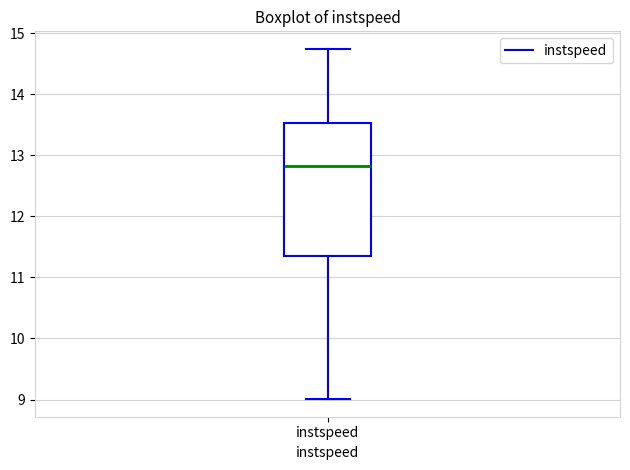

Read this box plot against the y-axis: the position of the median line, the range covered by the box, and the ends of both whiskers. The values are not printed on the chart, so give them approximately, as read against the axis.

median 12.8, box 11.4 to 13.5, whiskers 9.0 to 14.7